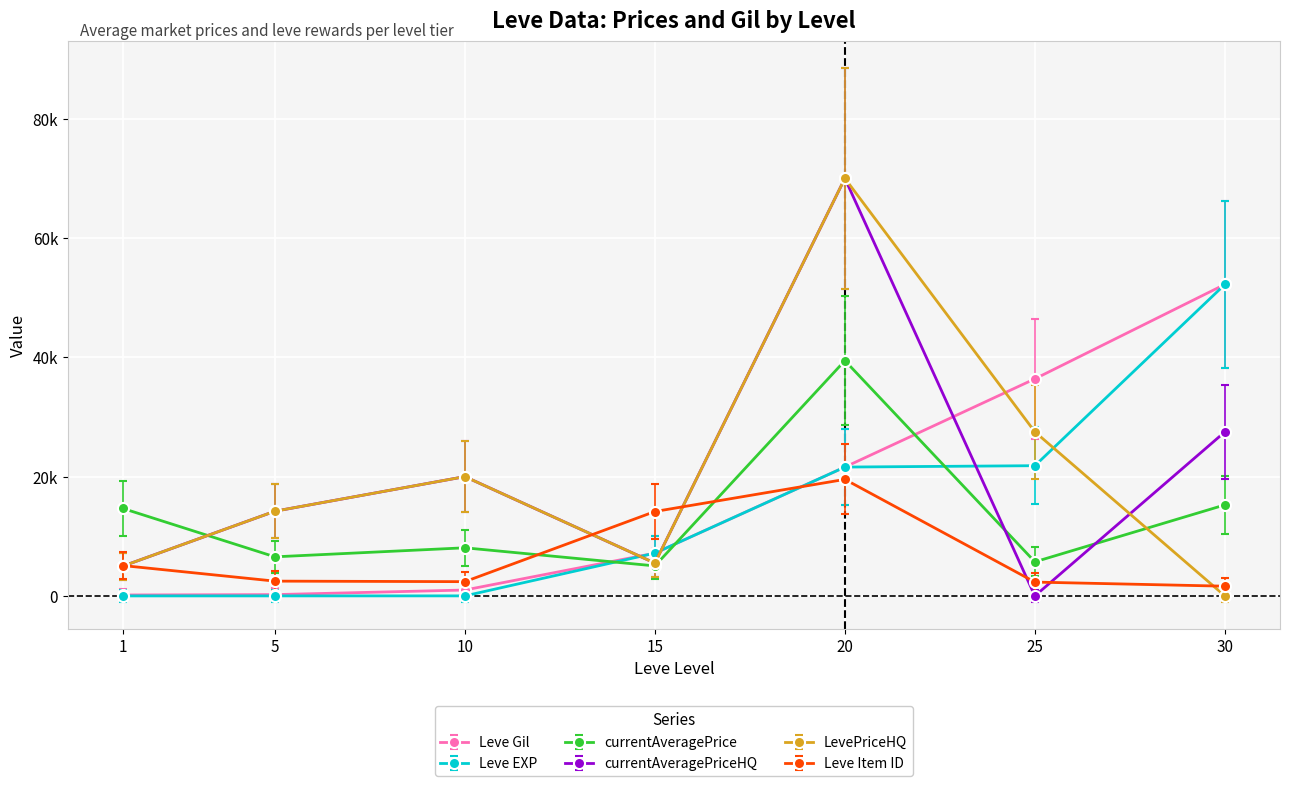

Rank the series by their maximum value, from lowest to highest.

Leve Item ID, currentAveragePrice, Leve Gil, Leve EXP, currentAveragePriceHQ, LevePriceHQ